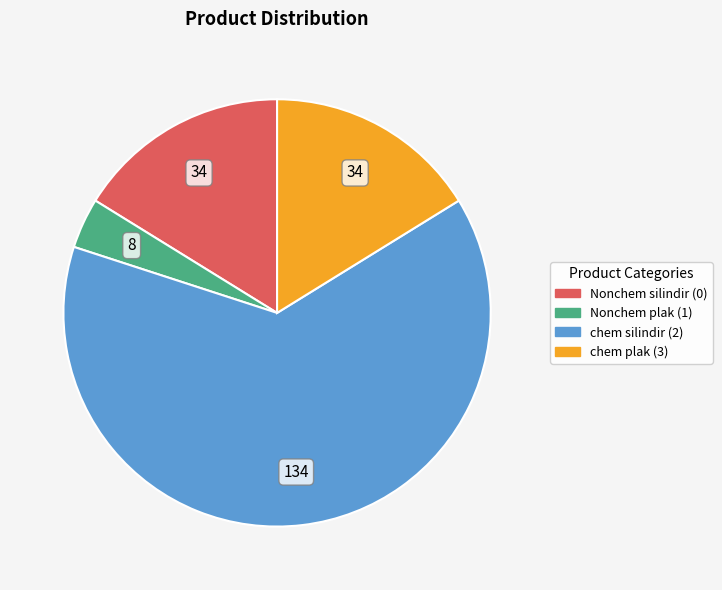

How many slices are in this pie chart?

4